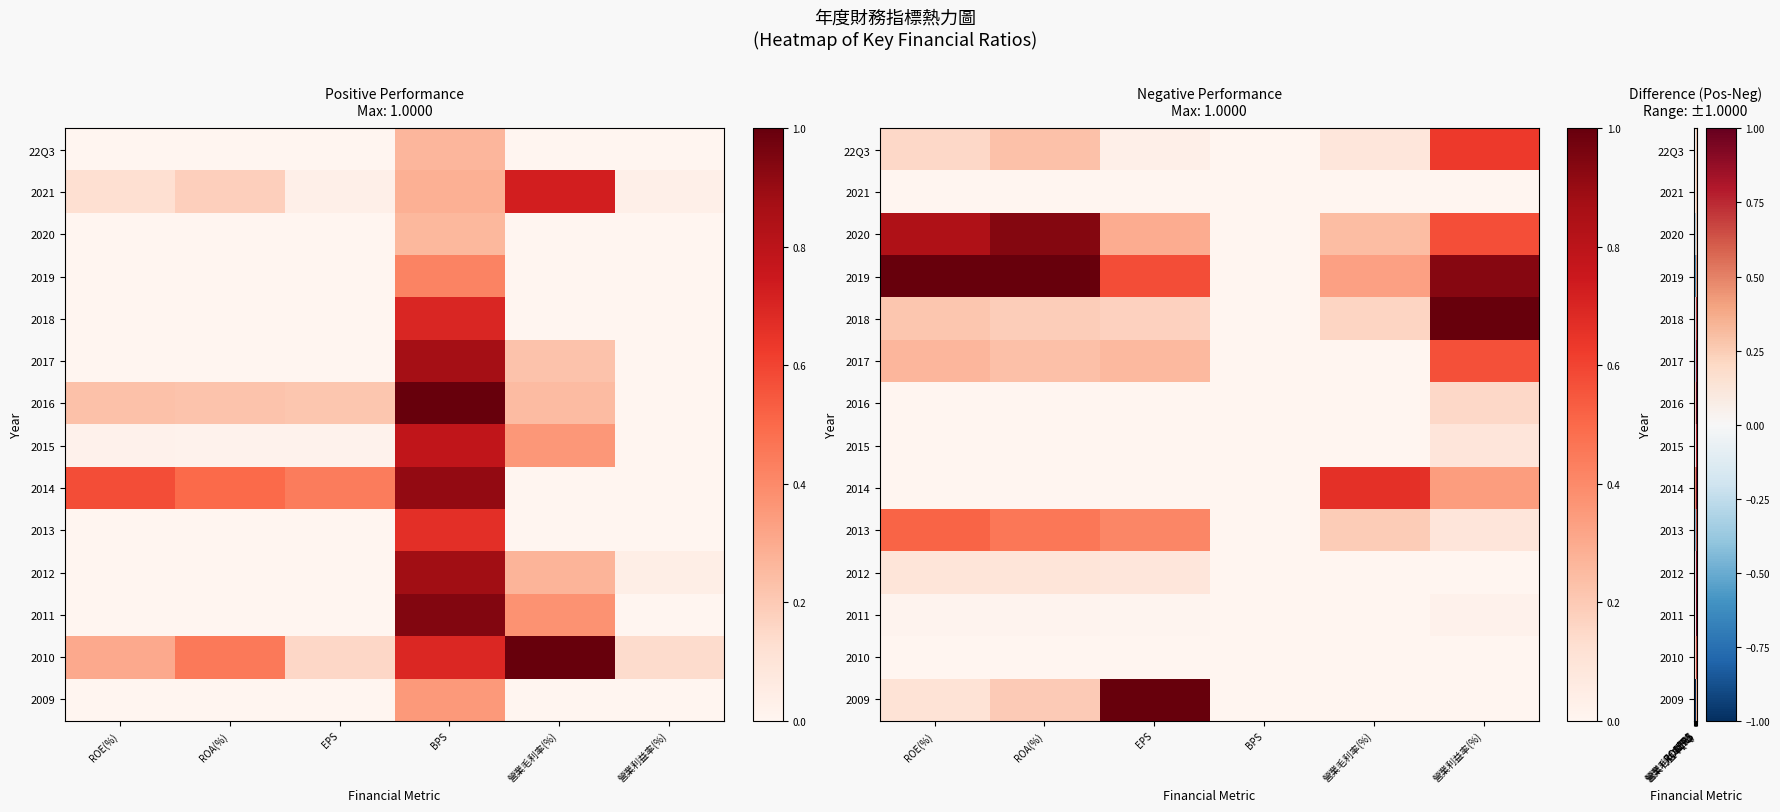

Which category has the highest value across all series?

BPS